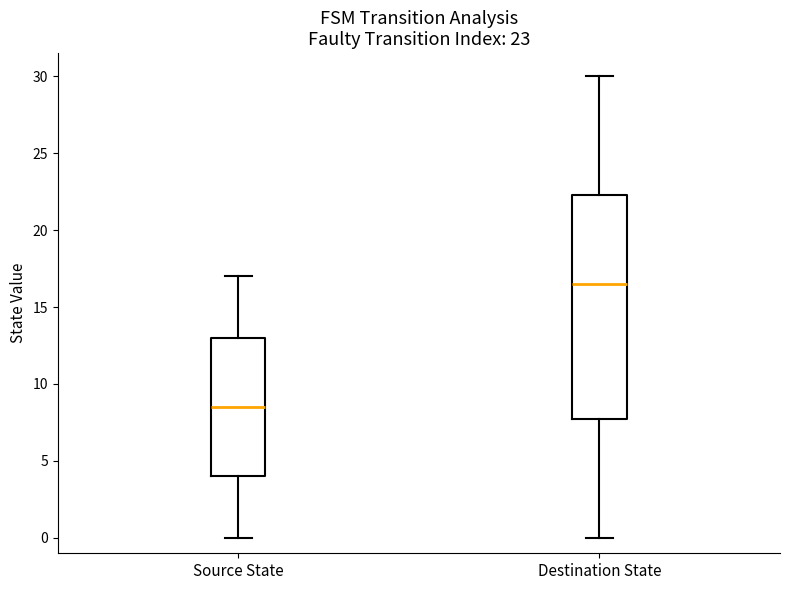

Comparing the boxes themselves (not the whiskers), which one is the tallest?

Destination State